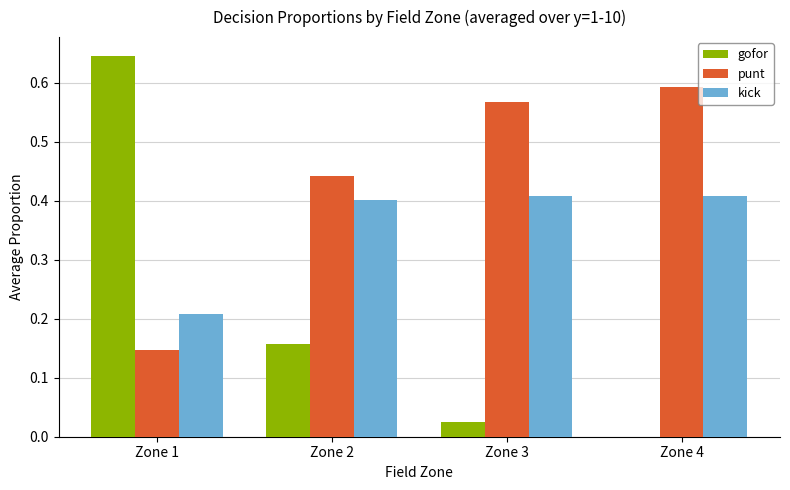

Which category has the highest value in the gofor series?

Zone 1